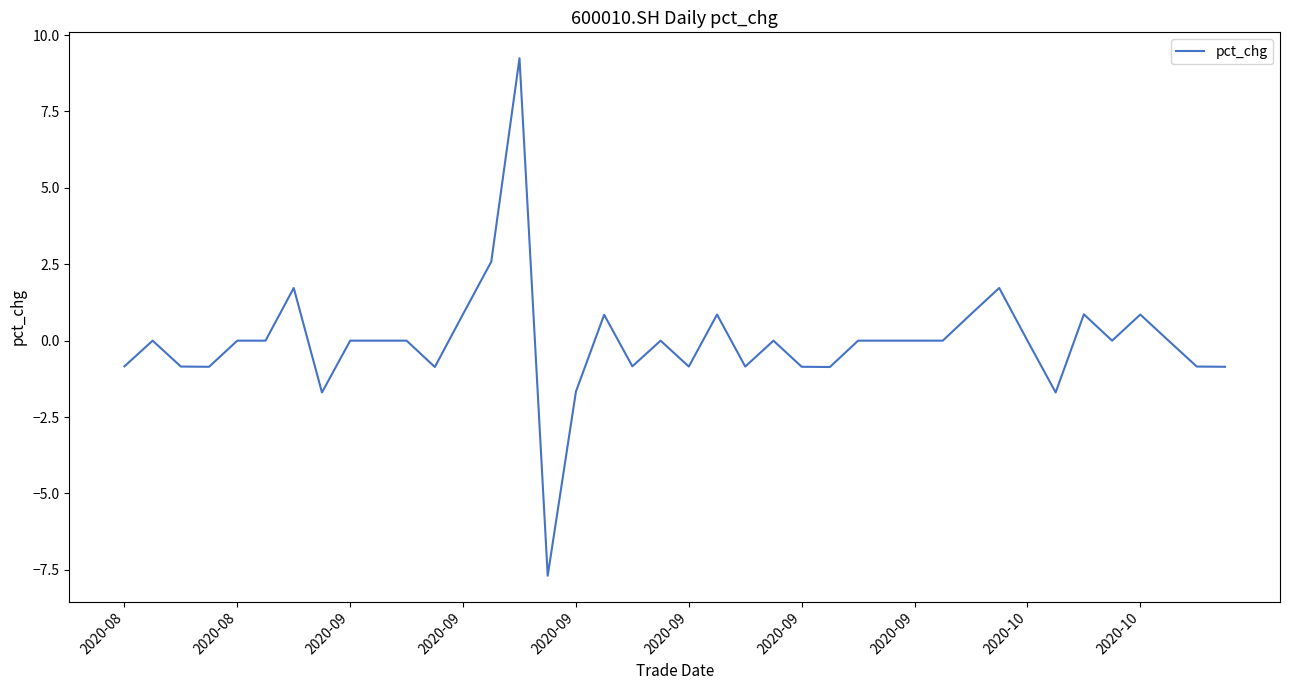

What is the difference between the second highest and second lowest values?

4.3